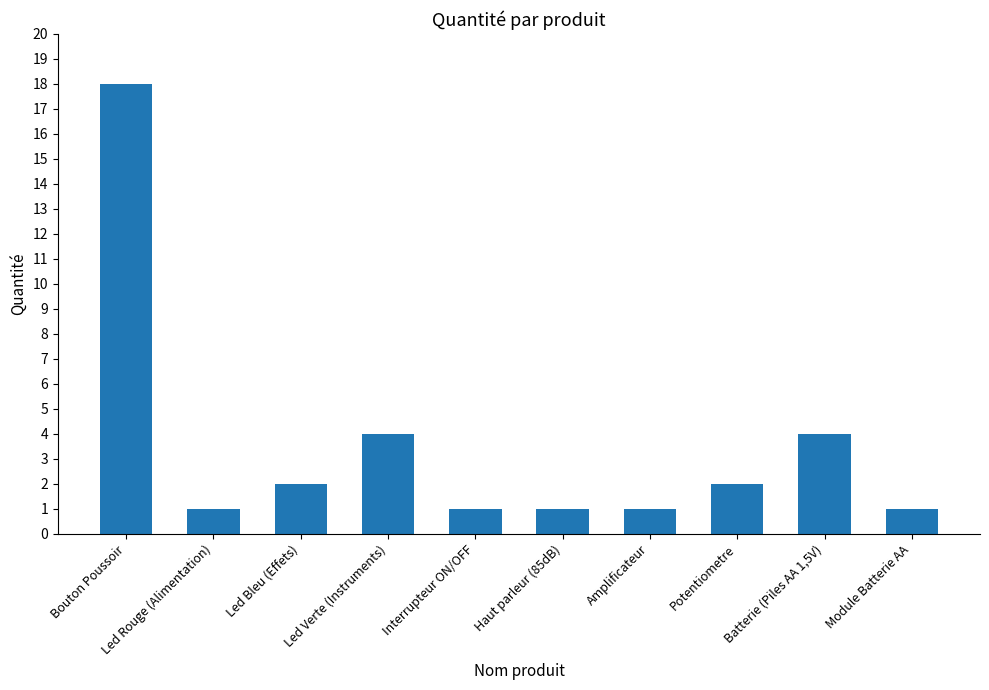

The chart shows a value of 1 at Amplificateur. True or false?

True